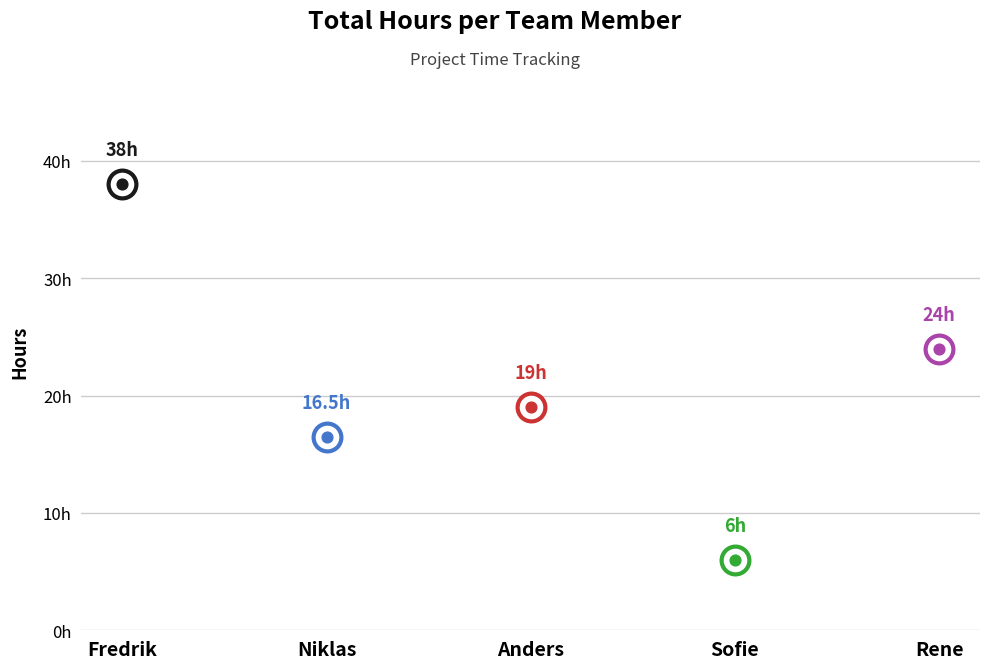

Approximately how many times larger is the value at Rene compared to Sofie?

4.0